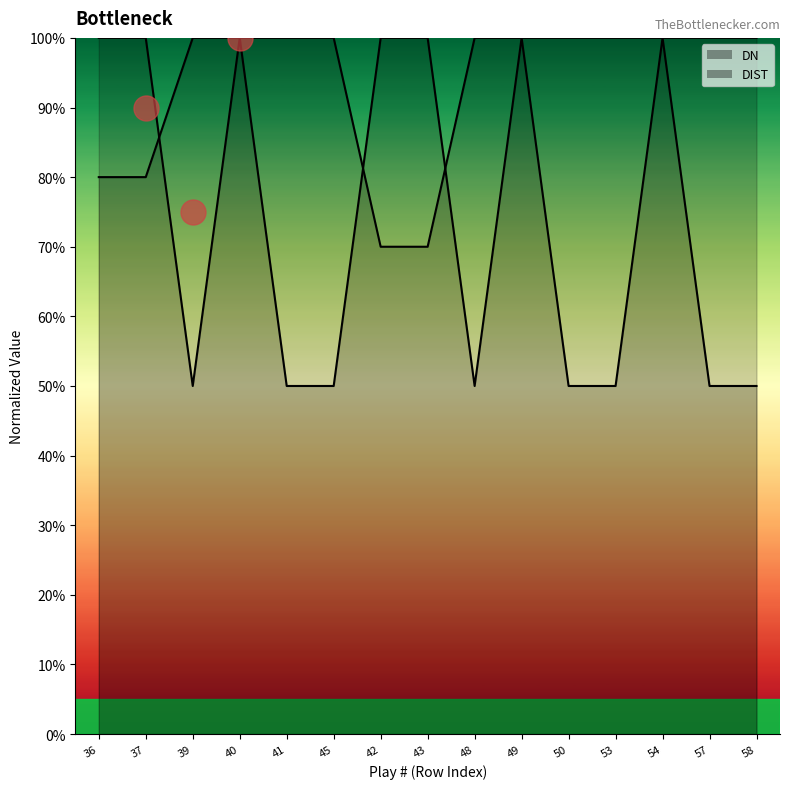

The value of DN at 41 is 0.3. True or false?

False